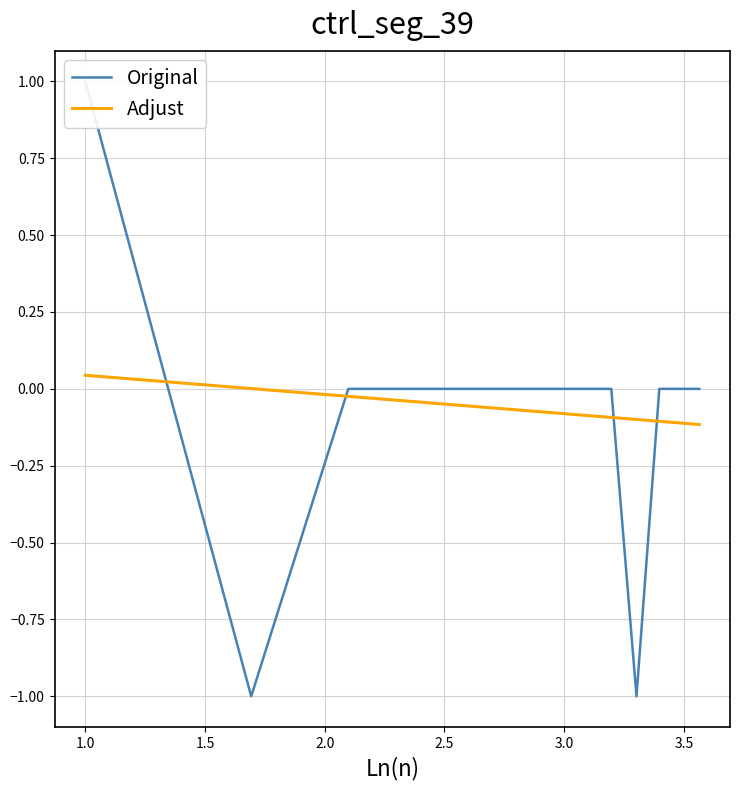

Count the number of categories in the chart.

13